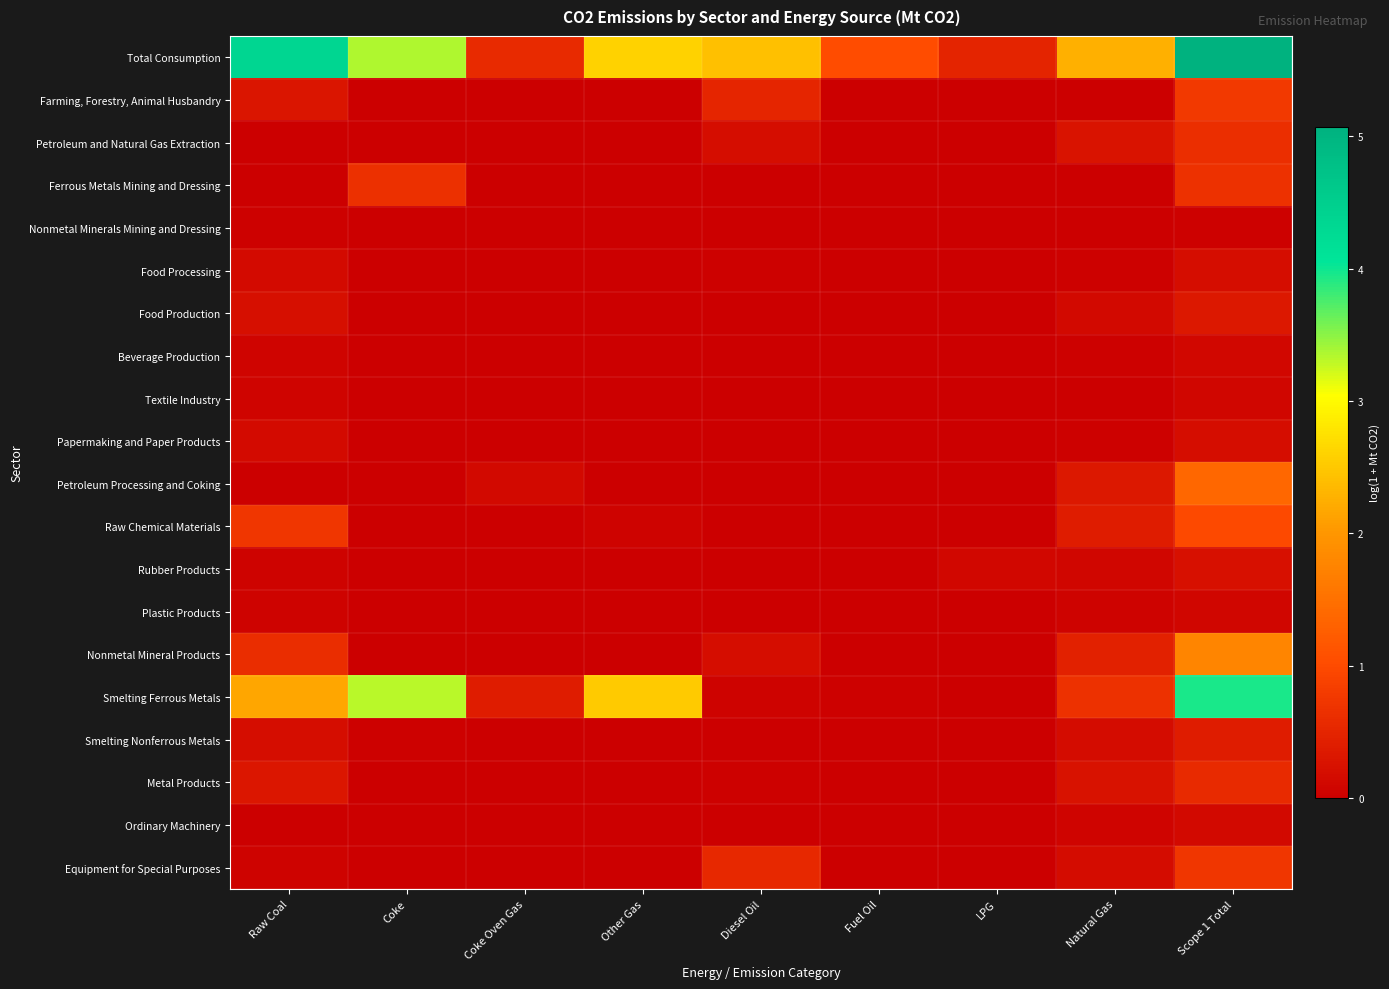

At Coke Oven Gas, list the series in order from smallest to largest.

Farming, Forestry, Animal Husbandry, Petroleum and Natural Gas Extraction, Ferrous Metals Mining and Dressing, Nonmetal Minerals Mining and Dressing, Food Processing, Food Production, Beverage Production, Textile Industry, Papermaking and Paper Products, Raw Chemical Materials, Rubber Products, Plastic Products, Smelting Nonferrous Metals, Metal Products, Ordinary Machinery, Equipment for Special Purposes, Nonmetal Mineral Products, Petroleum Processing and Coking, Smelting Ferrous Metals, Total Consumption